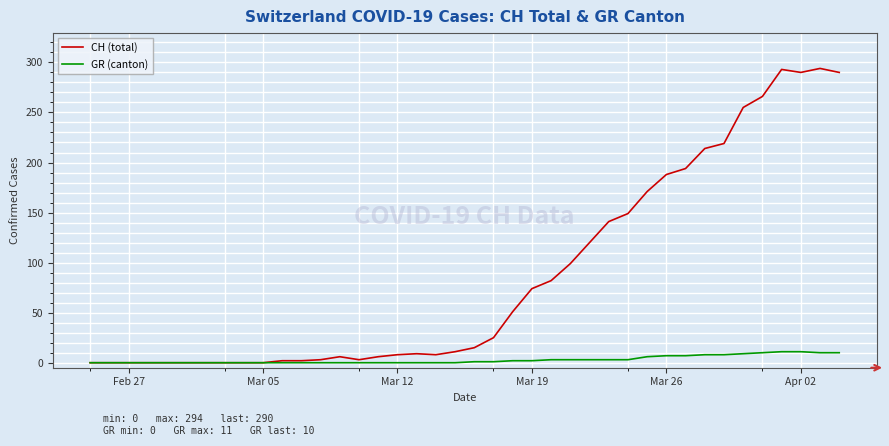

Rank the series by their average value, from highest to lowest.

CH (total), GR (canton)